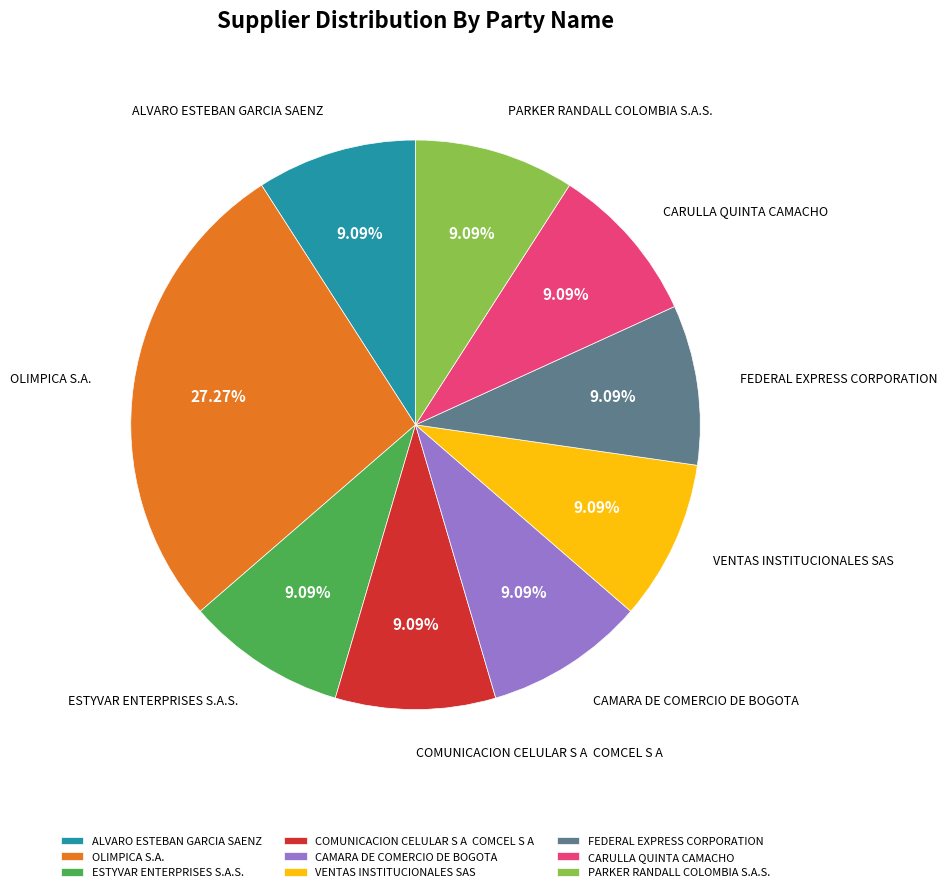

How much of the chart is everything except CARULLA QUINTA CAMACHO?

90.9%